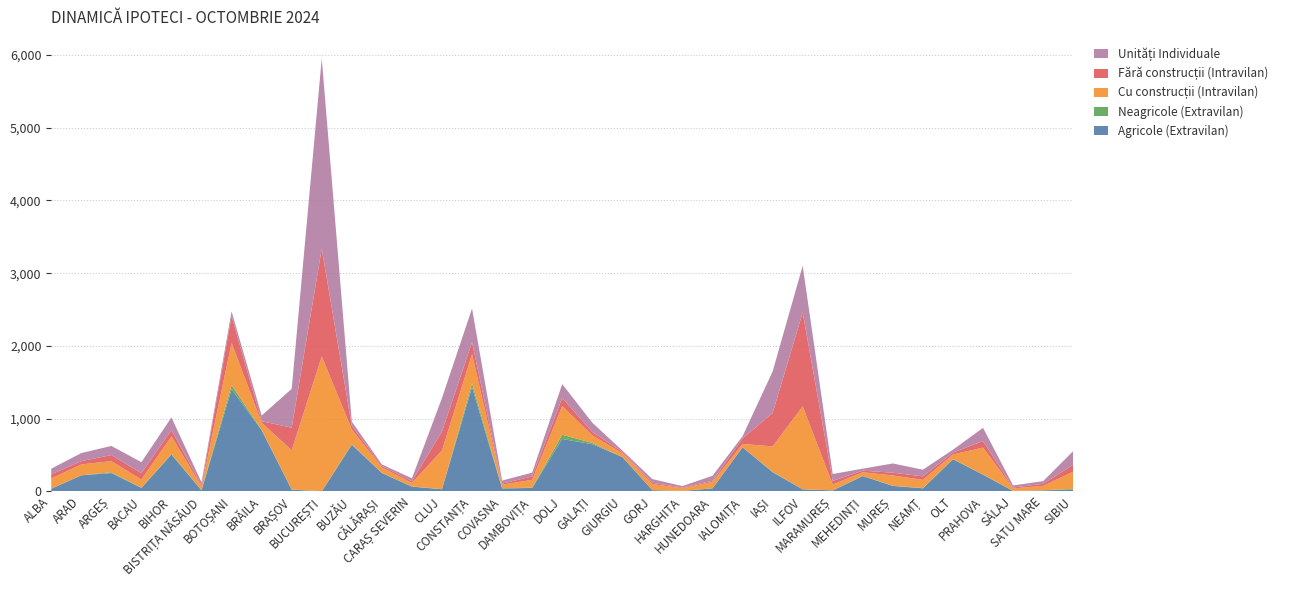

Reading right to left, transcribe all the data shown in this chart.

Agricole (Extravilan): 23	13	5	228	441	41	74	209	13	27	262	606	41	5	16	471	648	720	47	38	1434	28	64	252	640	0	23	841	1405	13	506	47	251	220	35
Neagricole (Extravilan): 11	1	1	3	3	4	2	4	1	1	8	0	0	1	0	0	18	58	2	6	53	1	3	1	8	1	2	5	55	5	8	2	12	0	1
Cu construcții (Intravilan): 236	61	34	370	63	112	142	49	80	1140	348	45	89	37	83	54	104	395	109	47	399	533	48	76	202	1854	540	97	581	47	242	112	152	150	140
Fără construcții (Intravilan): 97	28	12	90	26	49	38	22	49	1292	460	76	15	8	18	18	47	112	47	15	164	263	25	21	49	1483	310	21	368	21	87	89	84	45	57
Unități Individuale: 186	37	29	182	40	91	127	28	95	641	570	31	69	21	51	18	127	190	52	42	464	458	39	20	59	2614	534	78	66	38	173	151	125	111	78